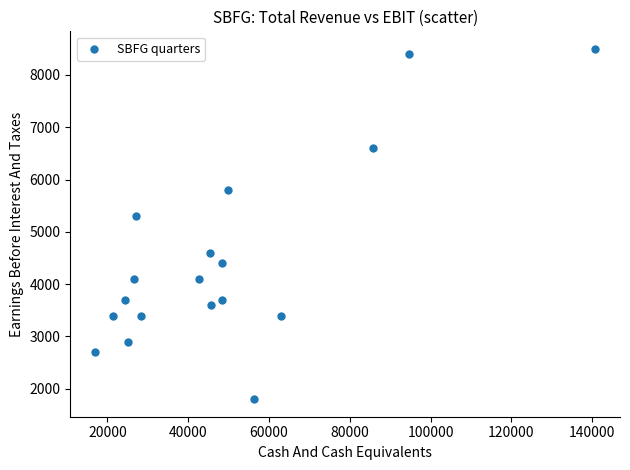

What Y value in the scatter plot is closest to 5150?

5300